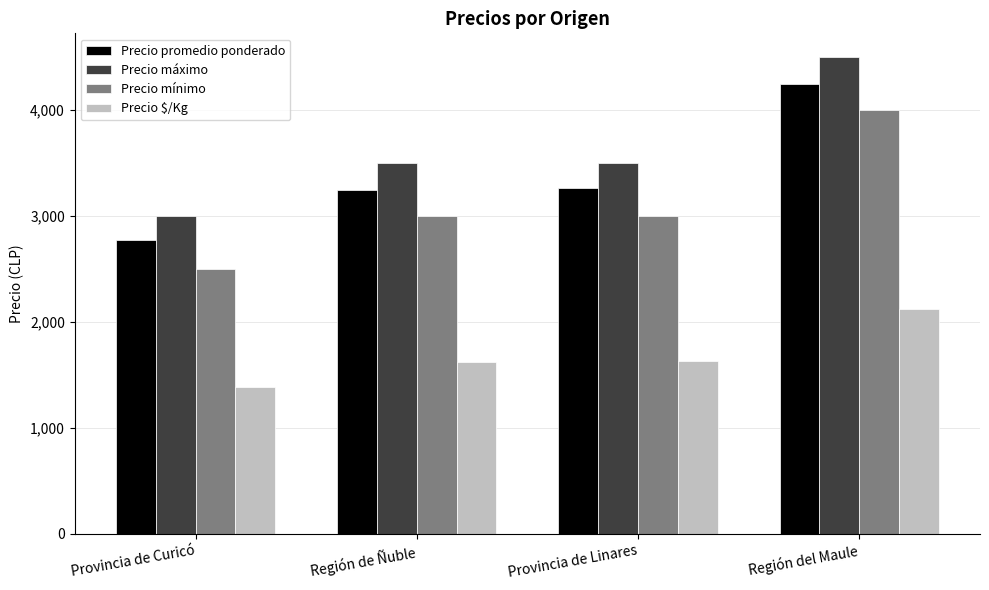

What is the difference between the highest and lowest values at Provincia de Linares?

1866